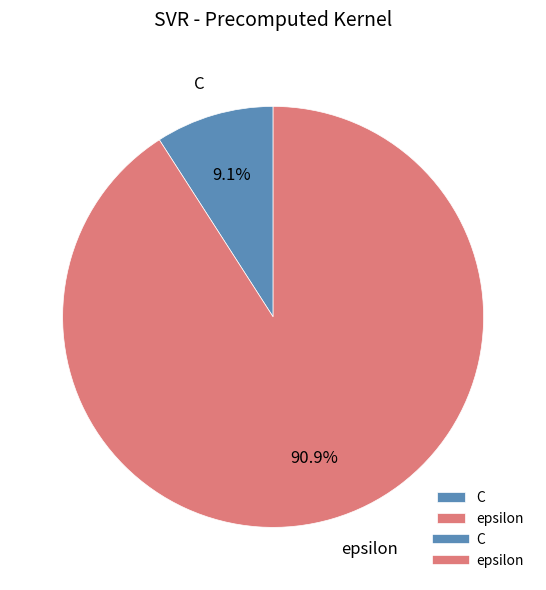

Is the sum of epsilon and C greater than half?

Yes